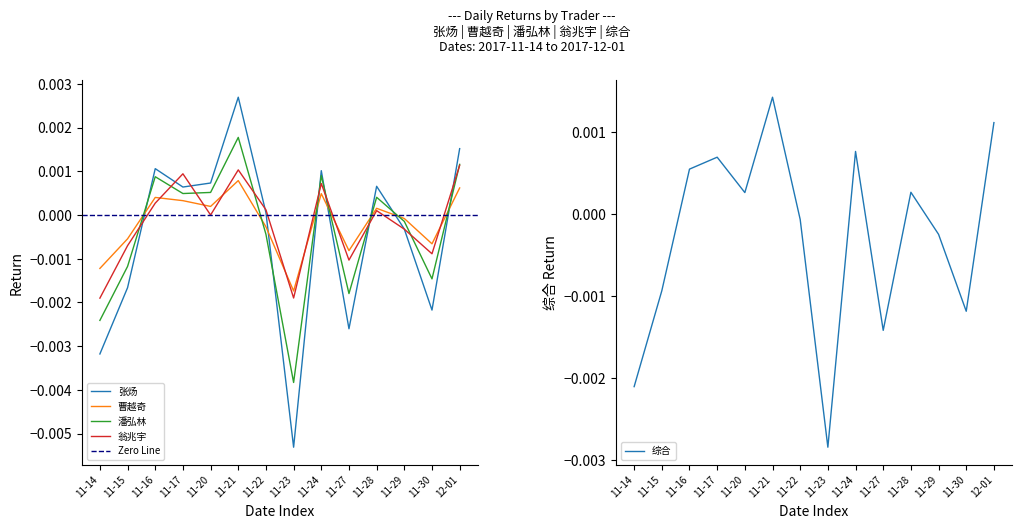

Which series ends up on top after the final intersection of 曹越奇 and 张炀?

张炀